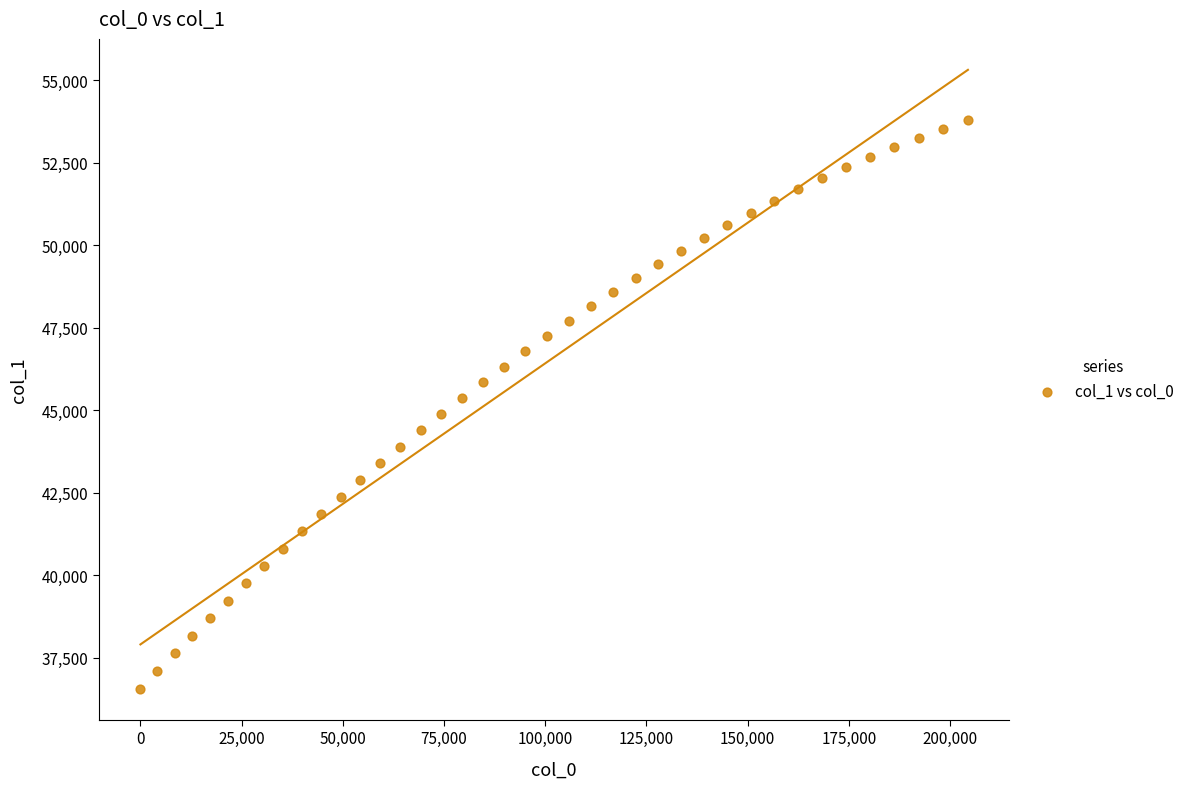

How many points are shown in the scatter plot?

40